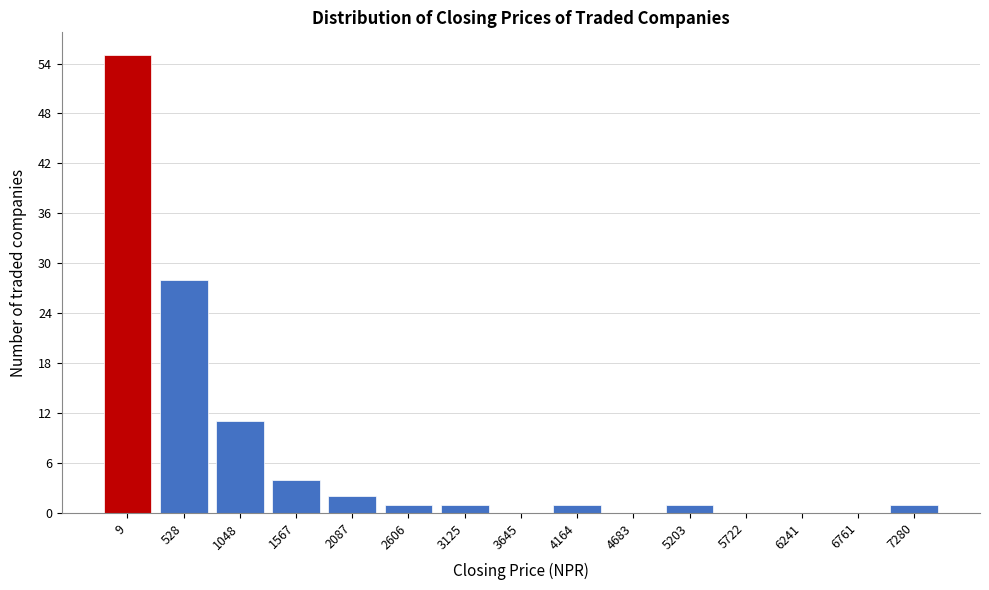

Reading left to right, transcribe all the data shown in this chart.

9=55	528=28	1048=11	1567=4	2087=2	2606=1	3125=1	3645=0	4164=1	4683=0	5203=1	5722=0	6241=0	6761=0	7280=1